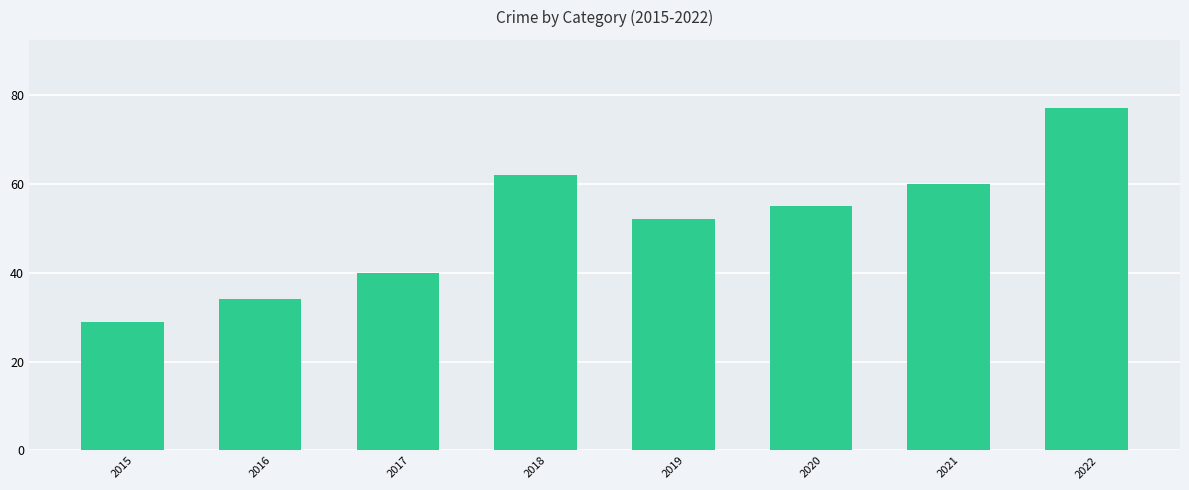

What is the sum of the values at 2015 and 2020?

84